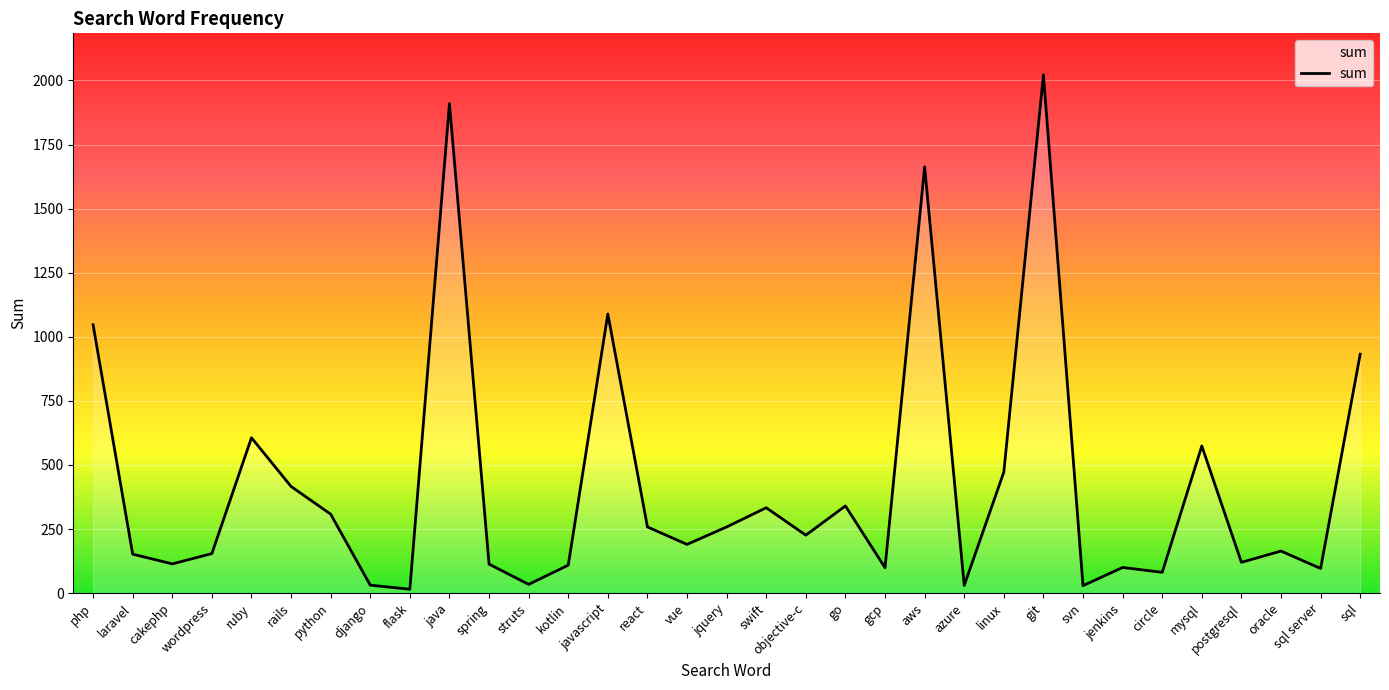

What is the difference between the maximum and minimum values?

2007